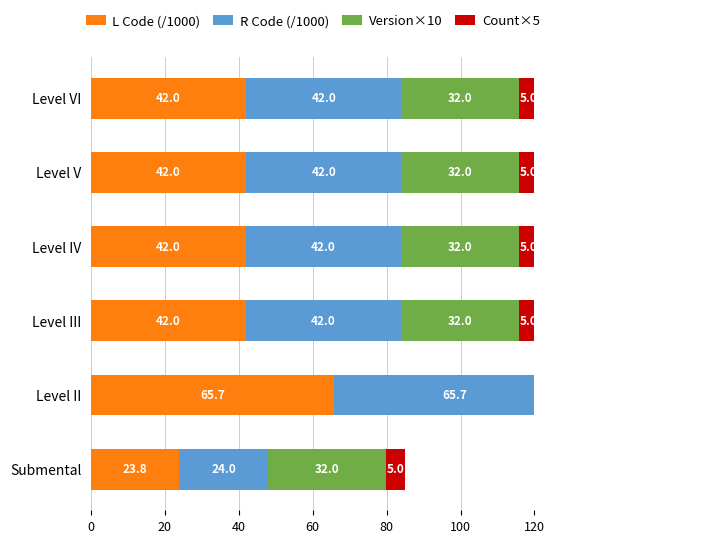

Which series has the widest spread of values?

L Code (/1000)